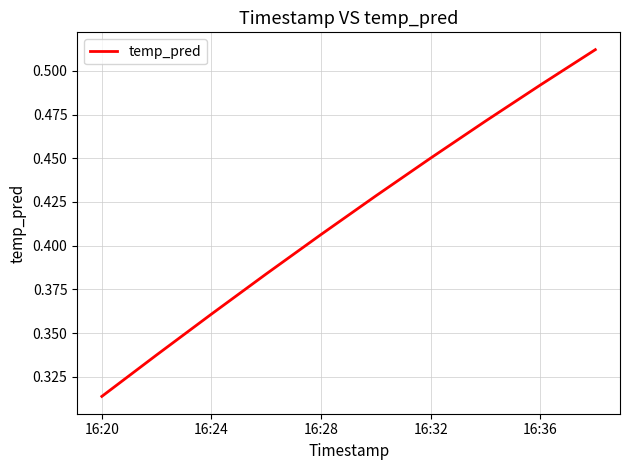

Reading left to right, extract all data points from this chart.

0.3	0.3	0.4	0.4	0.4	0.4	0.5	0.5	0.5	0.5